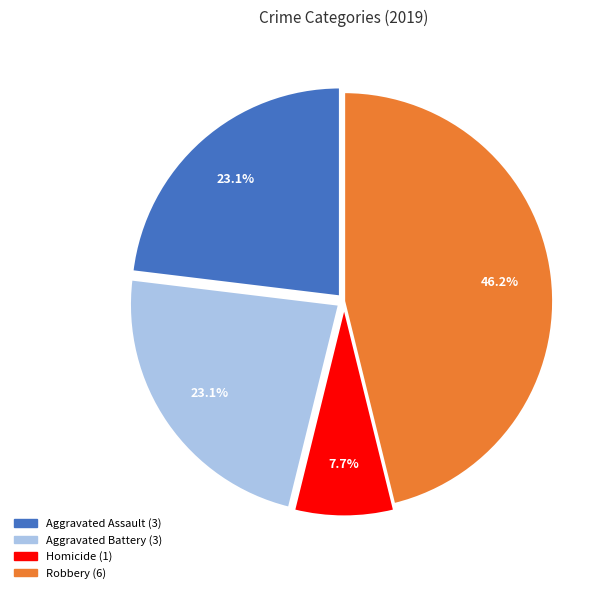

Does any single category account for the majority?

No